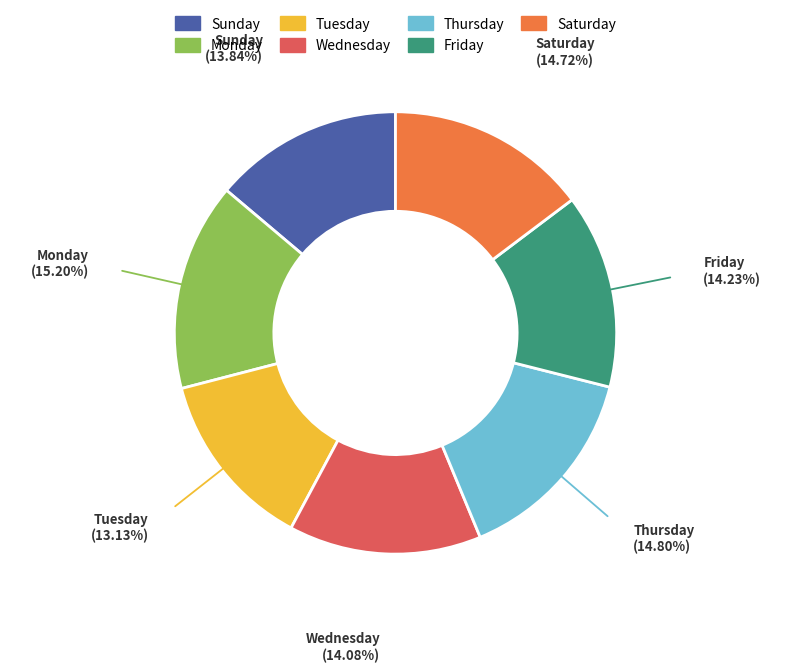

Between Friday and Thursday, which is larger?

Thursday